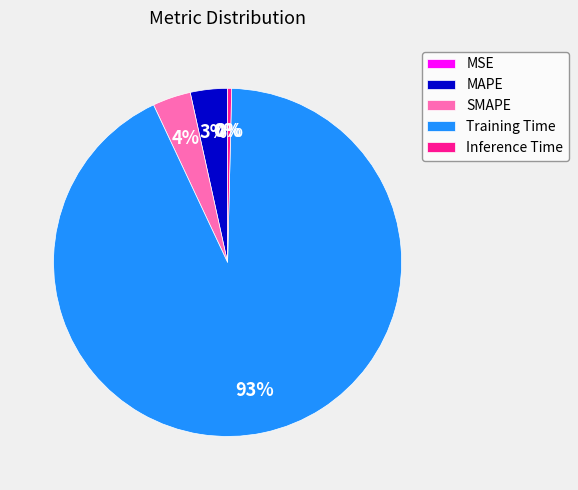

What is the largest slice in the pie chart?

Training Time